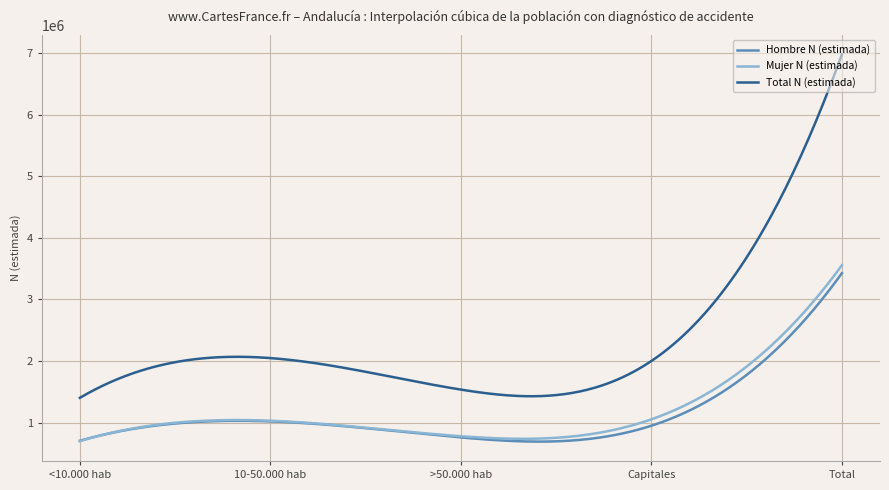

What are all the series names shown in the legend?

Hombre N (estimada), Mujer N (estimada), Total N (estimada)